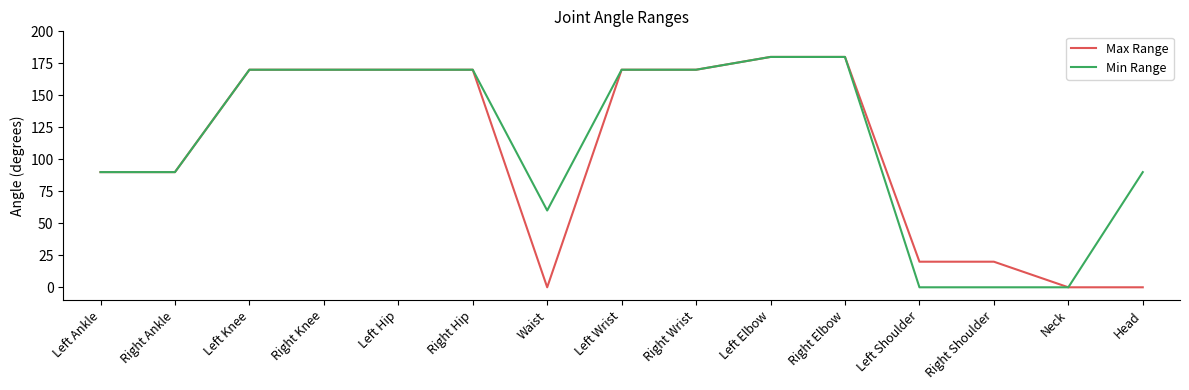

What position from the left is Left Elbow?

10